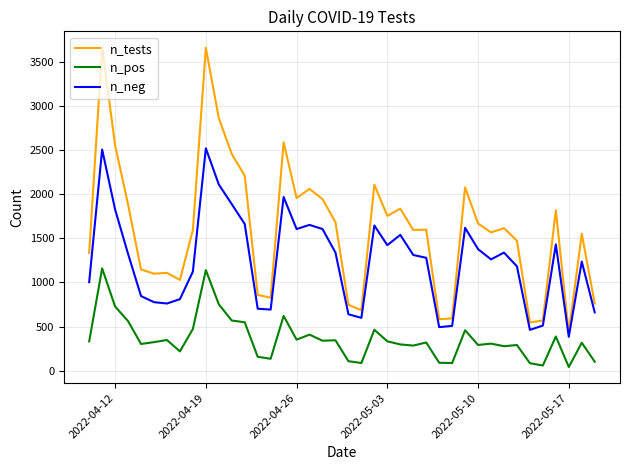

Rank the series by their average value, from lowest to highest.

n_pos, n_neg, n_tests